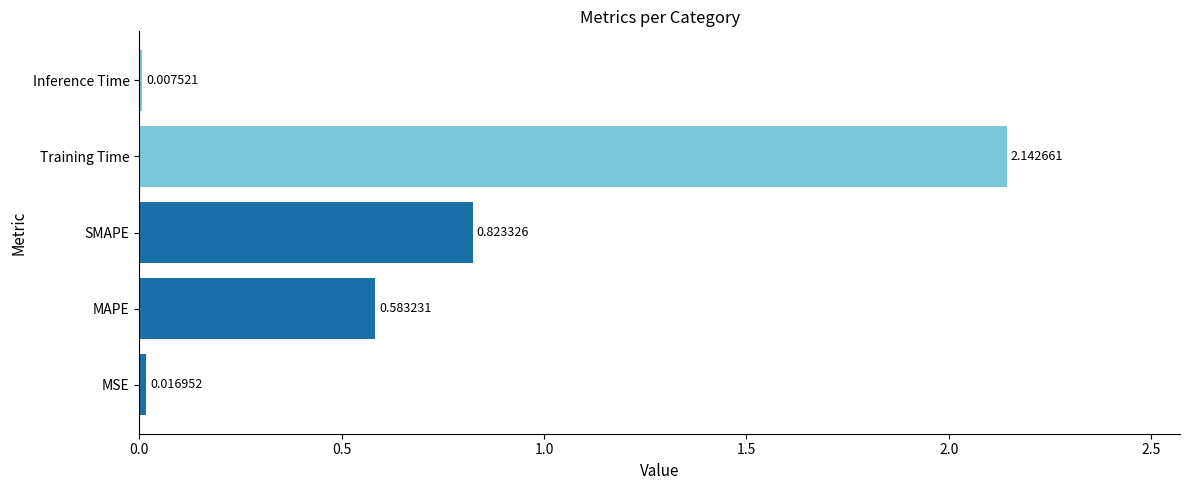

At which category does the chart reach its peak across all series?

Training Time